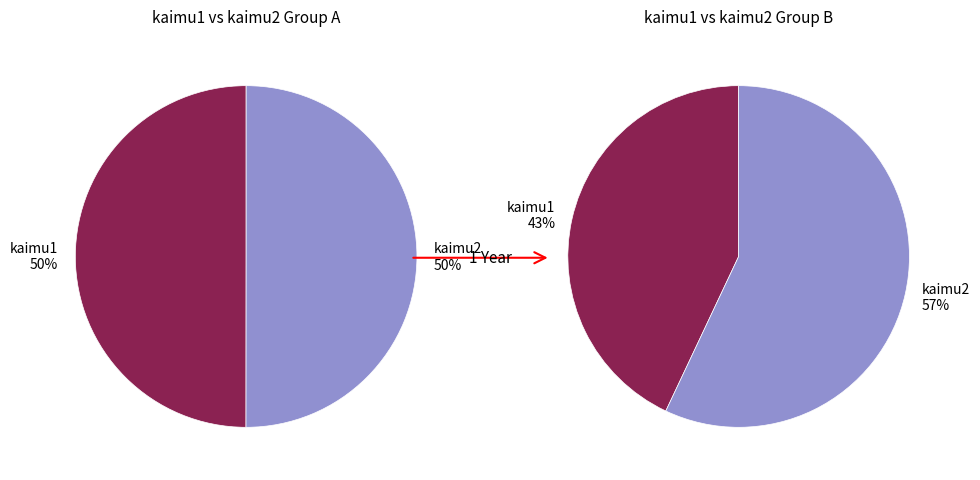

The kaimu2 slice represents 56% of the pie. True or false?

False